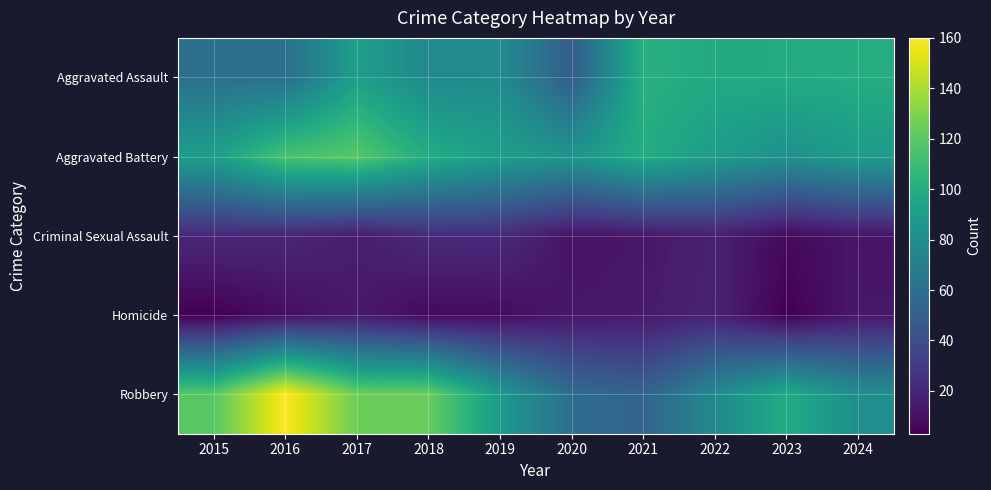

Which series has the largest total across all categories?

Robbery